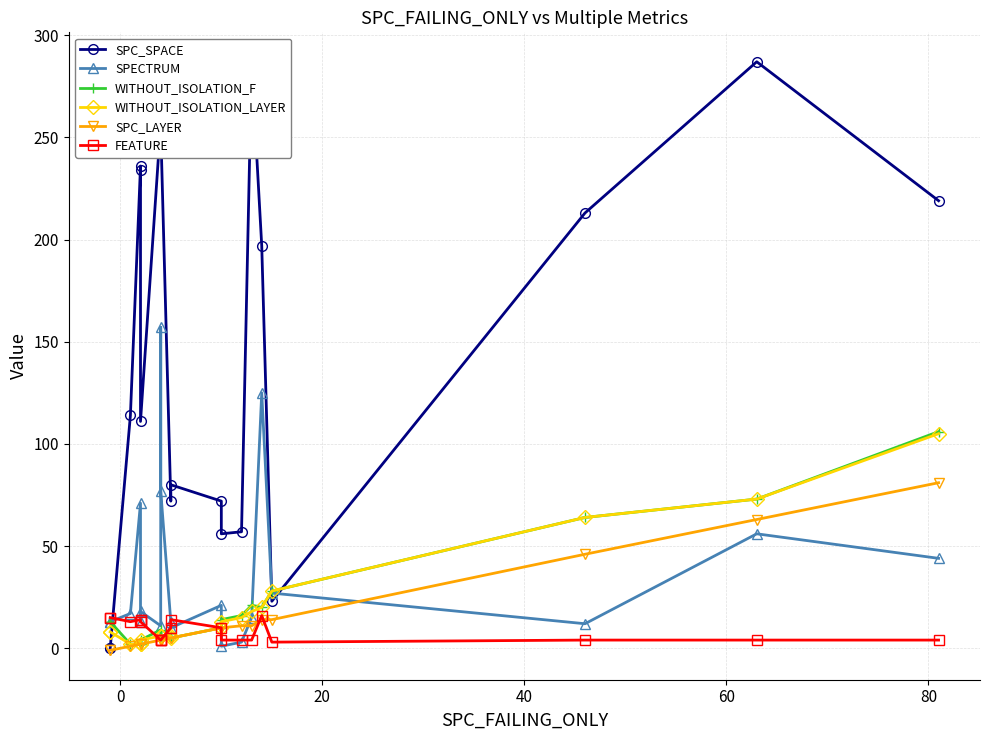

Which series has the largest total across all categories?

SPC_SPACE